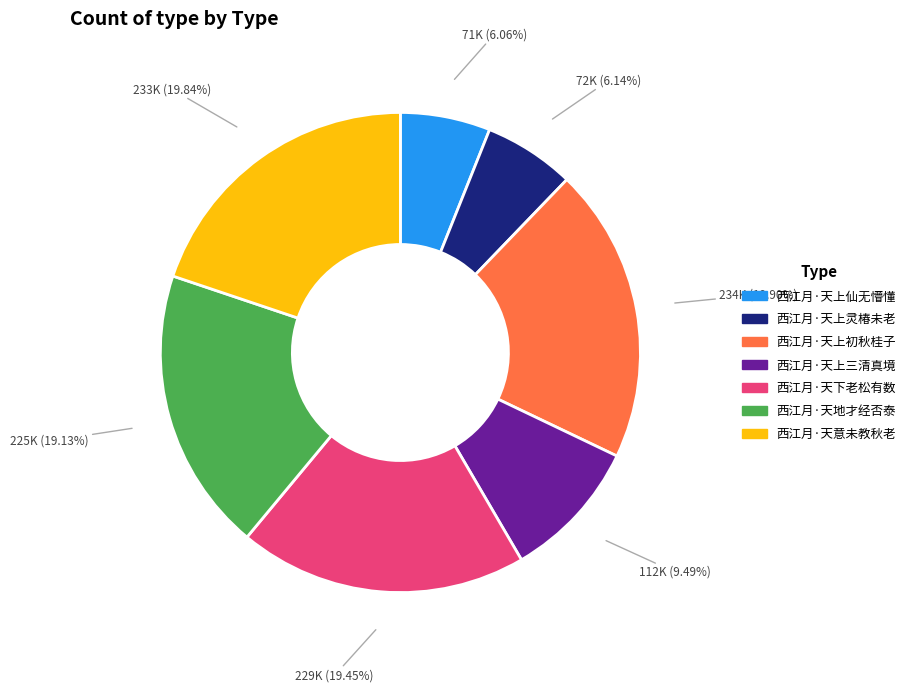

Do 西江月·天上灵椿未老 and 西江月·天意未教秋老 together represent more than half of the pie?

No